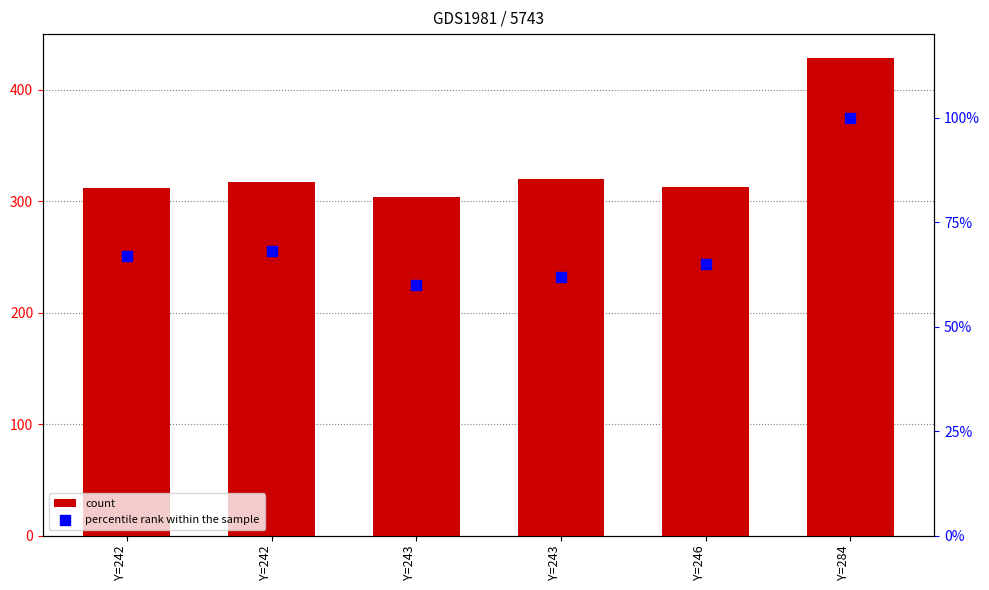

Is the value of count at Y=242 greater than the value of percentile rank within the sample at Y=284?

Yes